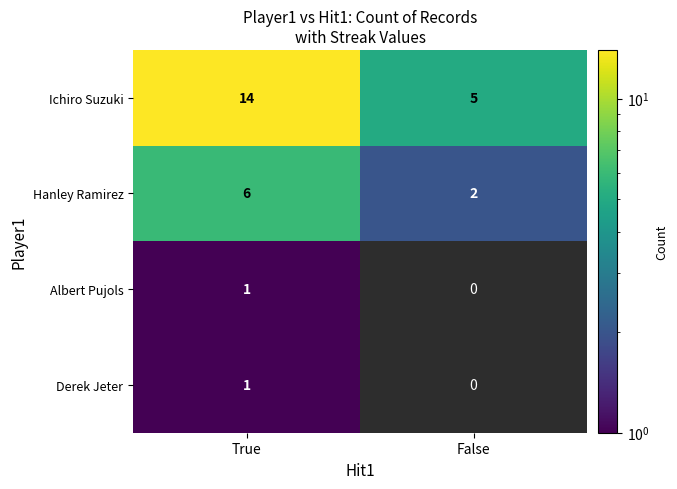

What is the spread (max minus min) of values at True?

13